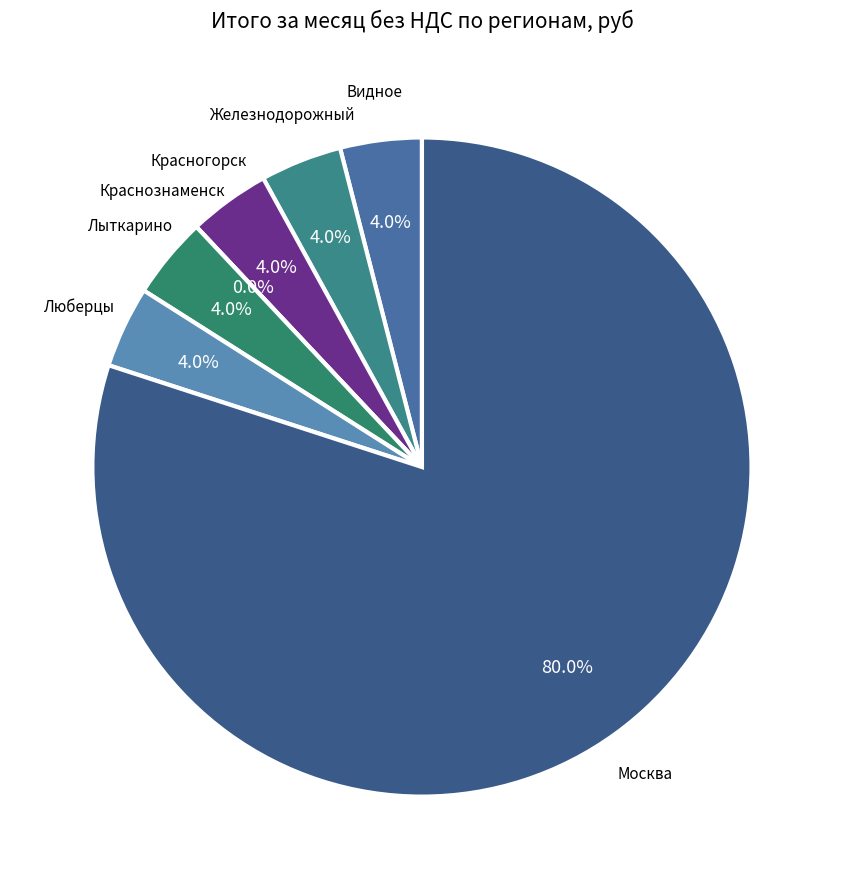

How many slices are in this pie chart?

7